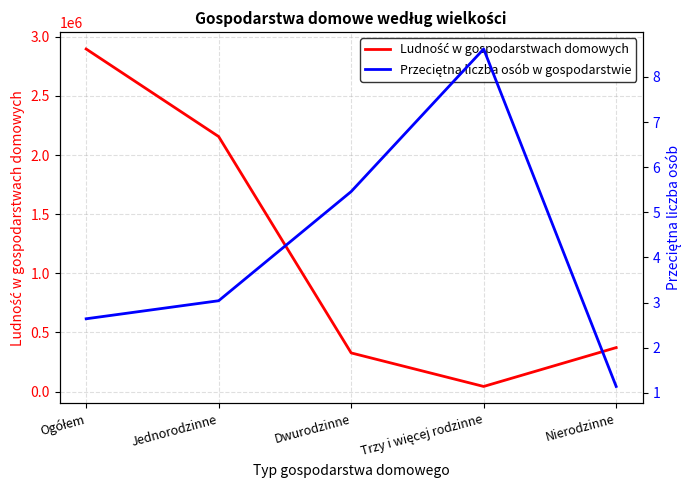

What is the smallest value displayed?

1.1